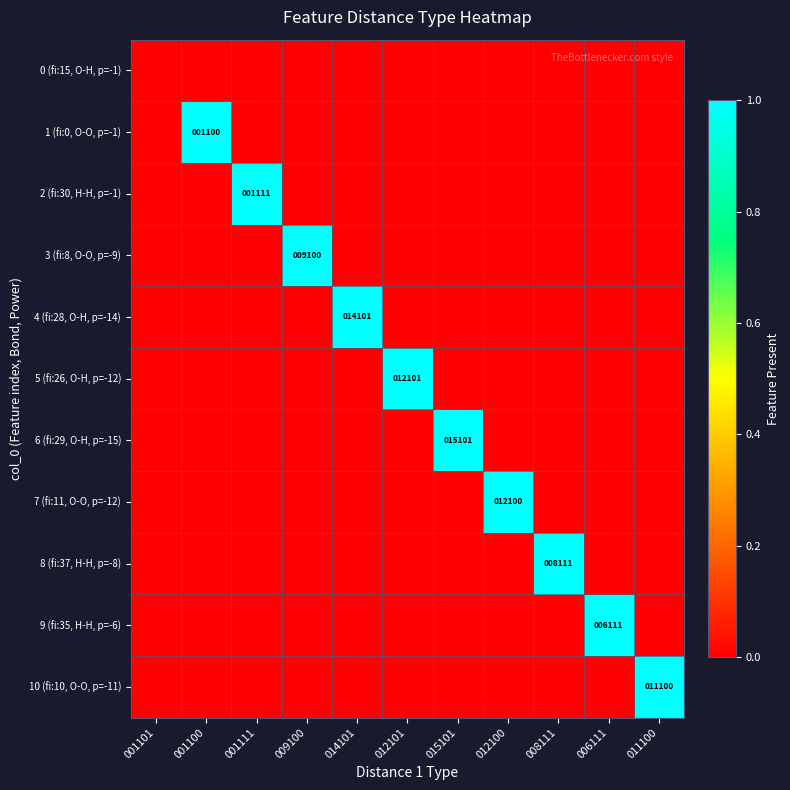

Rank the series by their maximum value, from highest to lowest.

1 (fi:0, O-O, p=-1), 2 (fi:30, H-H, p=-1), 3 (fi:8, O-O, p=-9), 4 (fi:28, O-H, p=-14), 5 (fi:26, O-H, p=-12), 6 (fi:29, O-H, p=-15), 7 (fi:11, O-O, p=-12), 8 (fi:37, H-H, p=-8), 9 (fi:35, H-H, p=-6), 10 (fi:10, O-O, p=-11), 0 (fi:15, O-H, p=-1)